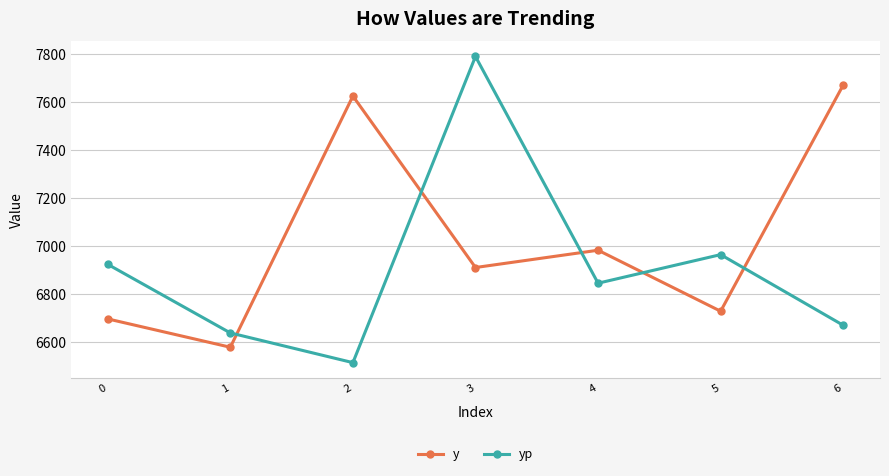

True or false: y has more than 1 points higher than both neighbors.

True